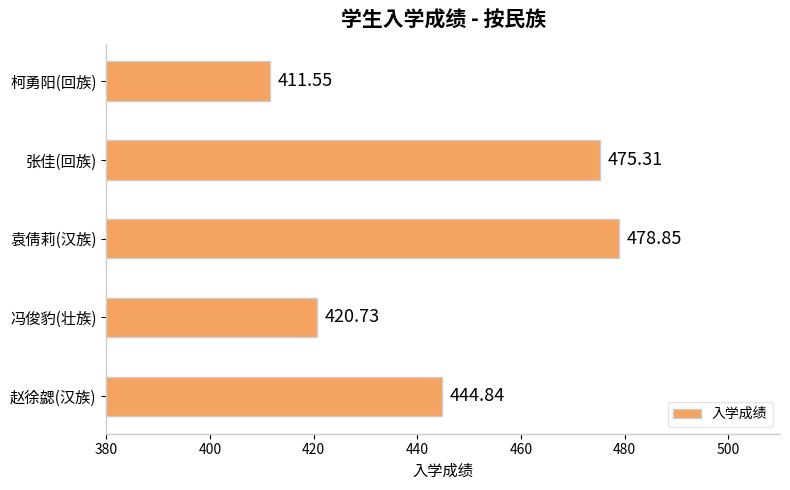

What is the sum of the values at 赵徐勰(汉族) and 柯勇阳(回族)?

856.4